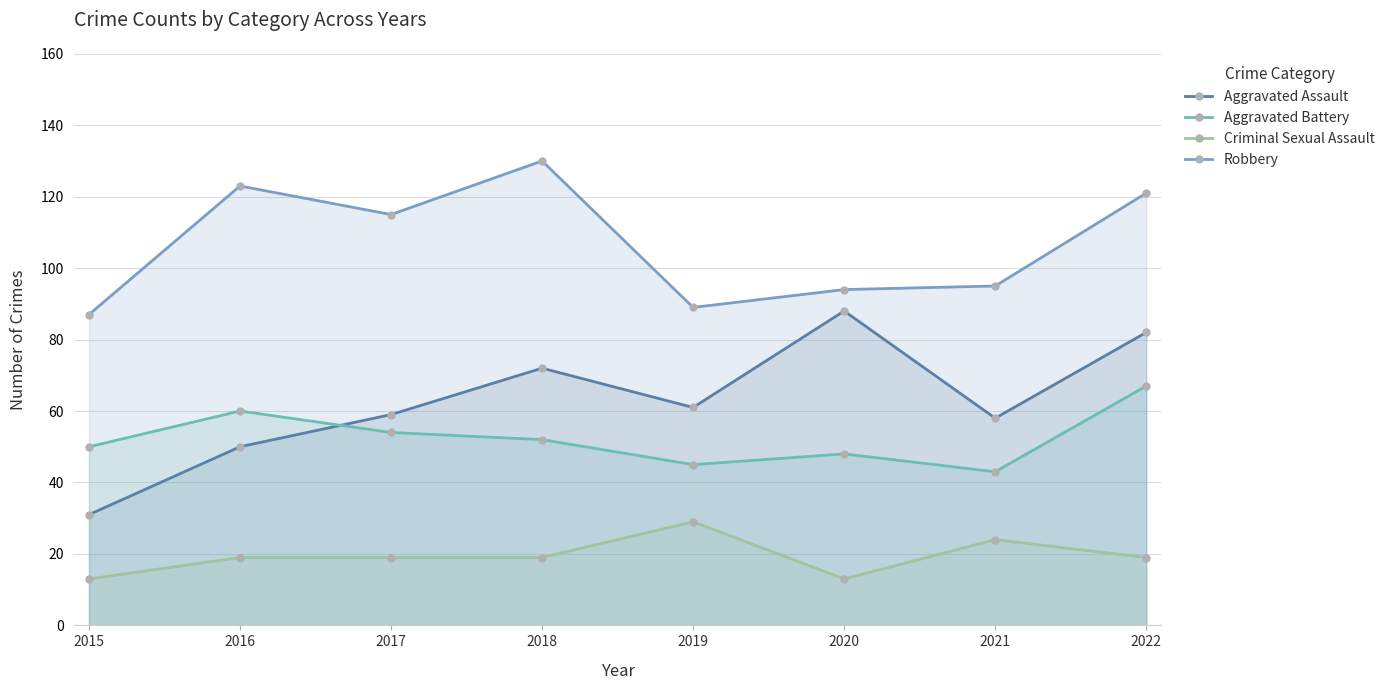

How many series are shown in this chart?

4